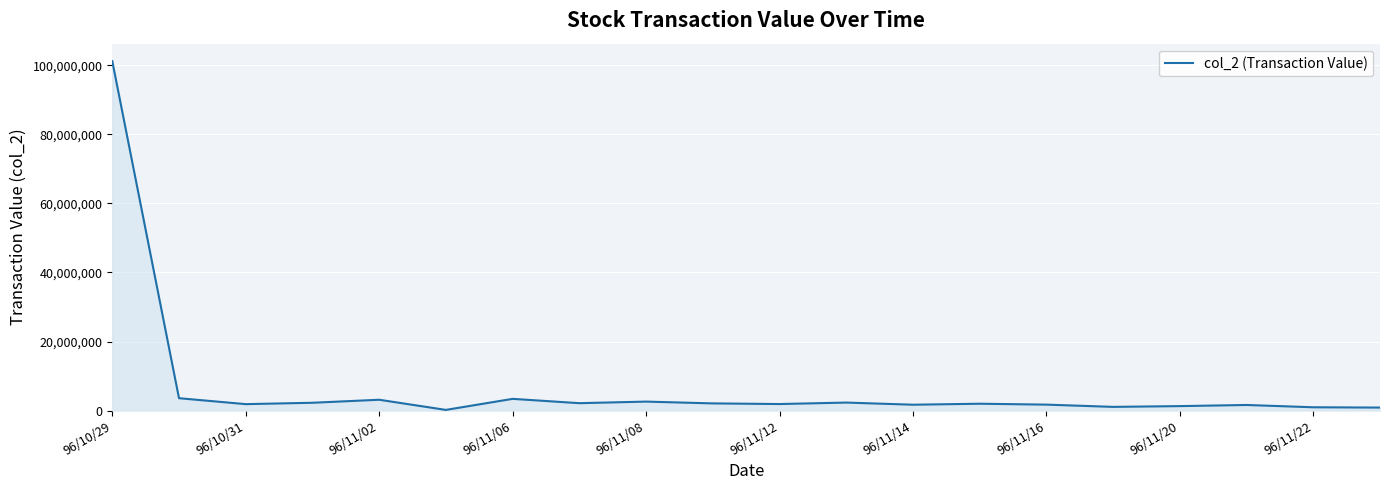

How many lines are shown in the chart?

1